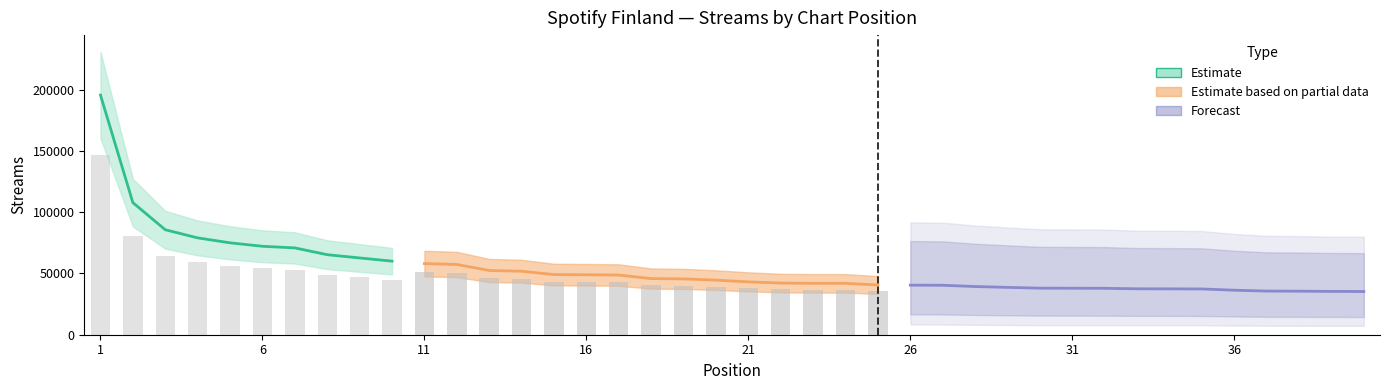

What is the difference between the maximum and minimum values?

160300